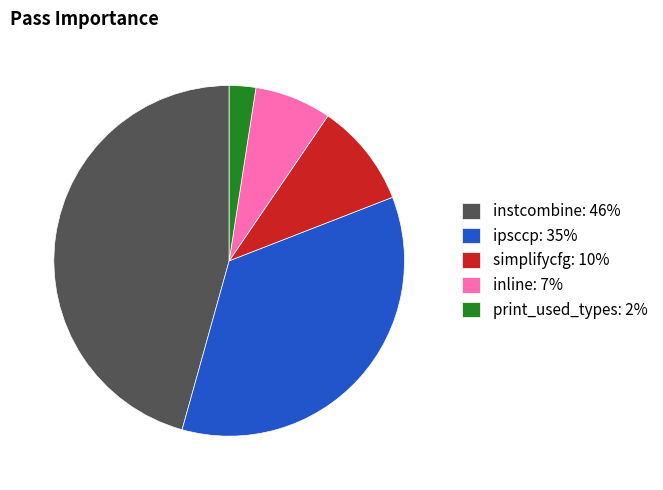

Is the sum of instcombine: 46% and inline: 7% greater than half?

Yes